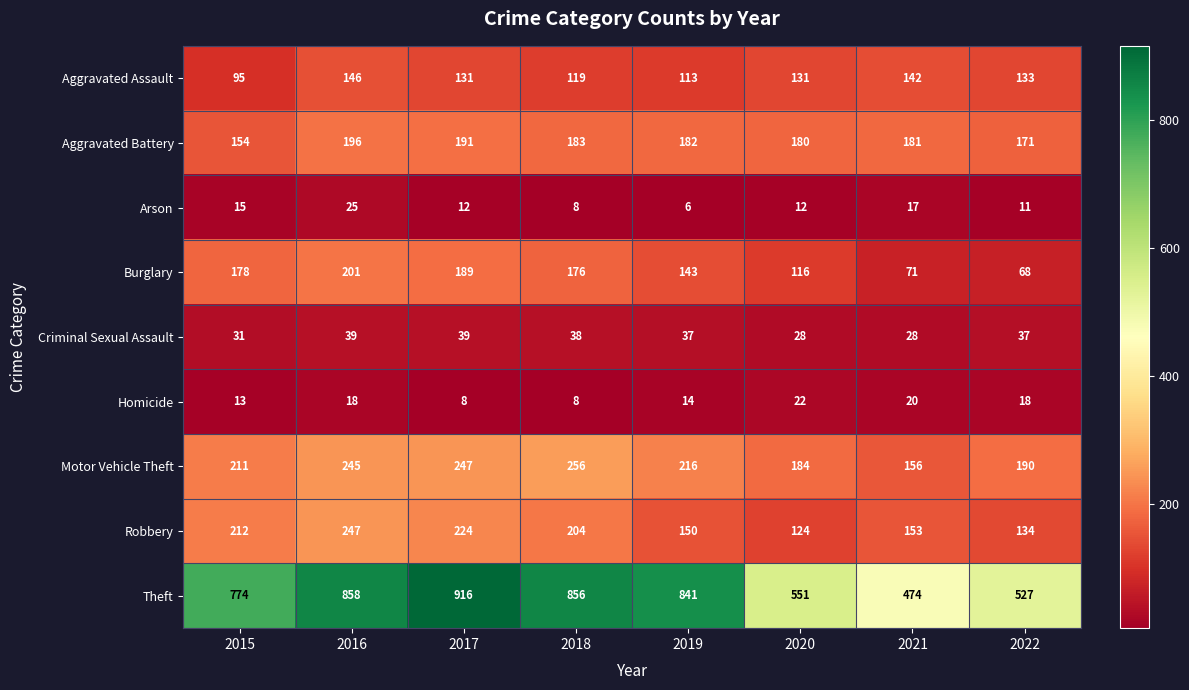

At which category is the sum across all series the highest?

2016